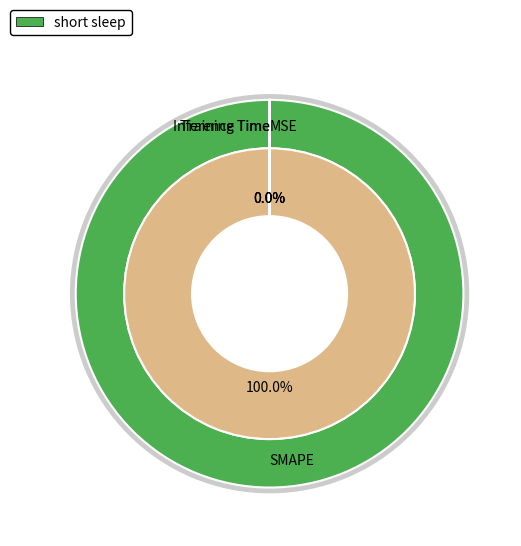

Which slice is the largest?

SMAPE